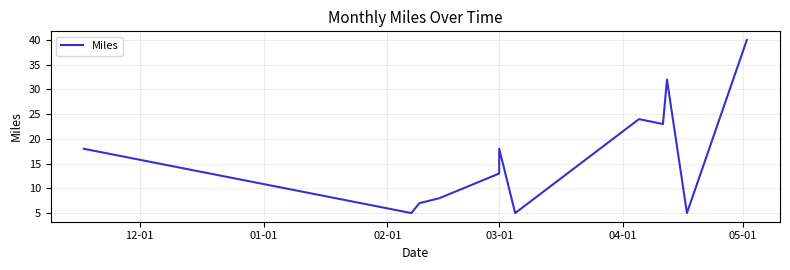

Is this an area chart (filled region under the line)?

No